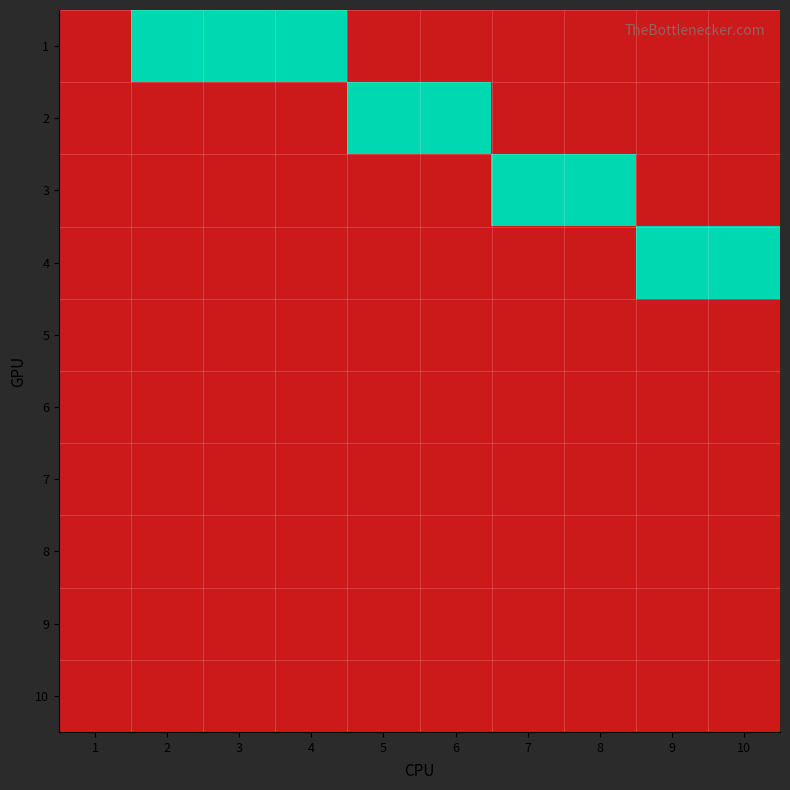

Reading right to left, extract all data points from this chart.

1: 10=0	9=0	8=0	7=0	6=0	5=0	4=1	3=1	2=1	1=0
2: 10=0	9=0	8=0	7=0	6=1	5=1	4=0	3=0	2=0	1=0
3: 10=0	9=0	8=1	7=1	6=0	5=0	4=0	3=0	2=0	1=0
4: 10=1	9=1	8=0	7=0	6=0	5=0	4=0	3=0	2=0	1=0
5: 10=0	9=0	8=0	7=0	6=0	5=0	4=0	3=0	2=0	1=0
6: 10=0	9=0	8=0	7=0	6=0	5=0	4=0	3=0	2=0	1=0
7: 10=0	9=0	8=0	7=0	6=0	5=0	4=0	3=0	2=0	1=0
8: 10=0	9=0	8=0	7=0	6=0	5=0	4=0	3=0	2=0	1=0
9: 10=0	9=0	8=0	7=0	6=0	5=0	4=0	3=0	2=0	1=0
10: 10=0	9=0	8=0	7=0	6=0	5=0	4=0	3=0	2=0	1=0